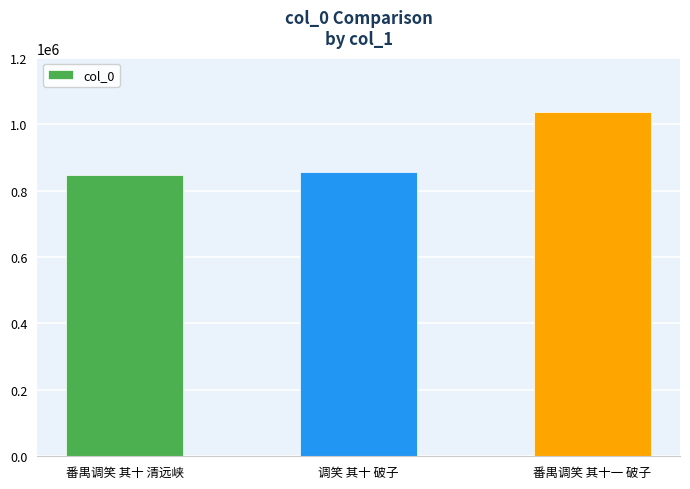

Which has a higher value, 调笑 其十 破子 or 番禺调笑 其十一 破子?

番禺调笑 其十一 破子